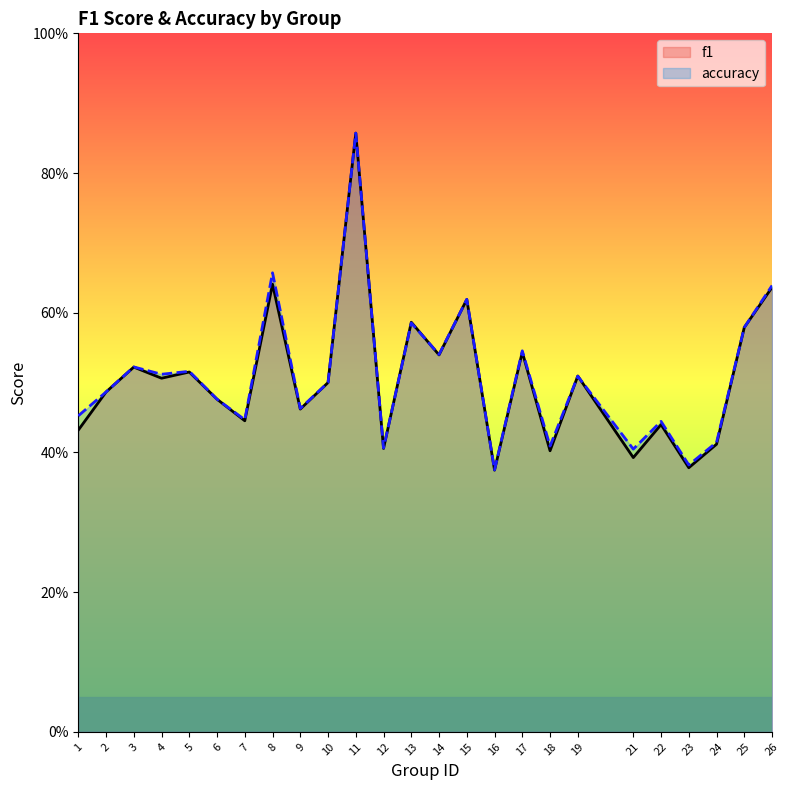

Between which two adjacent categories do f1 and accuracy first intersect?

12 and 13